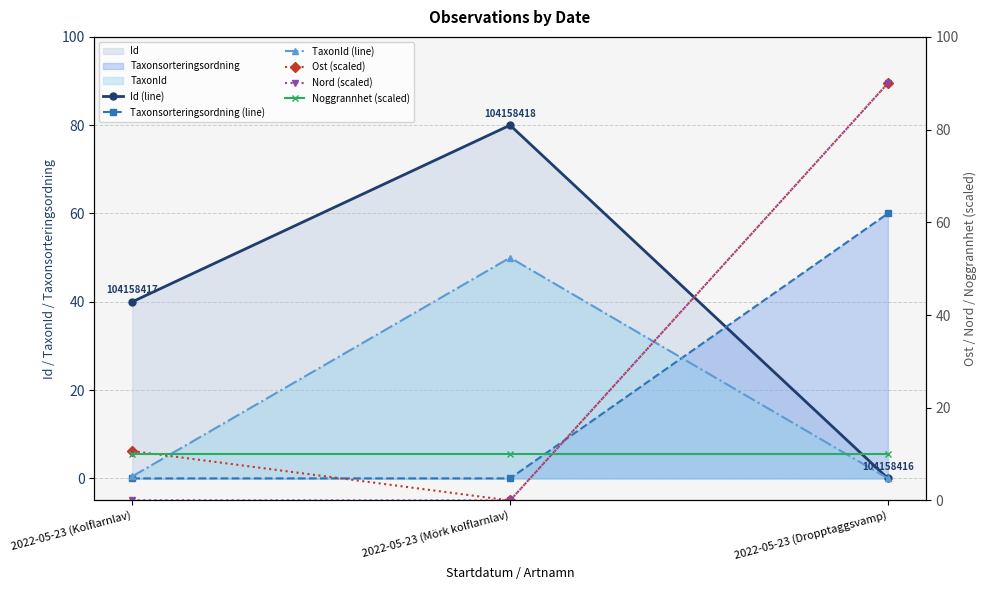

How many data points in Taxonsorteringsordning (line) are above 0?

2